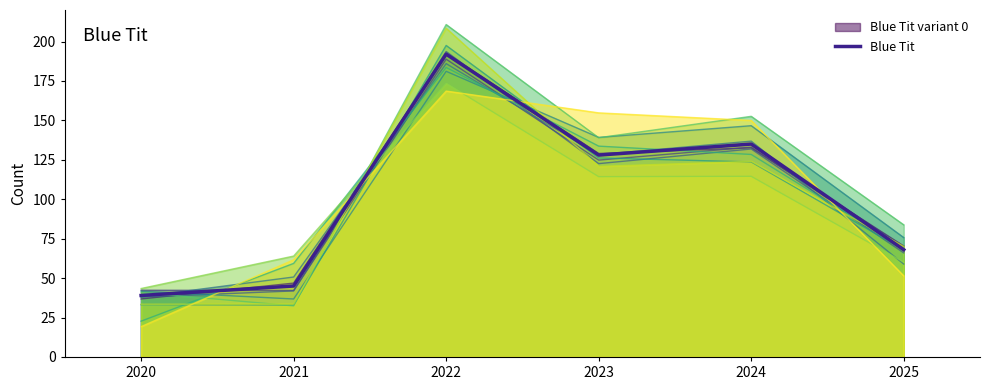

What is the average value?

101